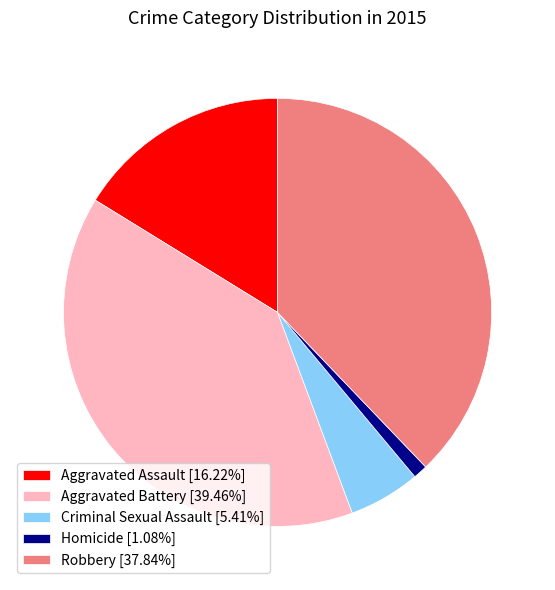

Is Homicide [1.08%] the majority of the pie?

No